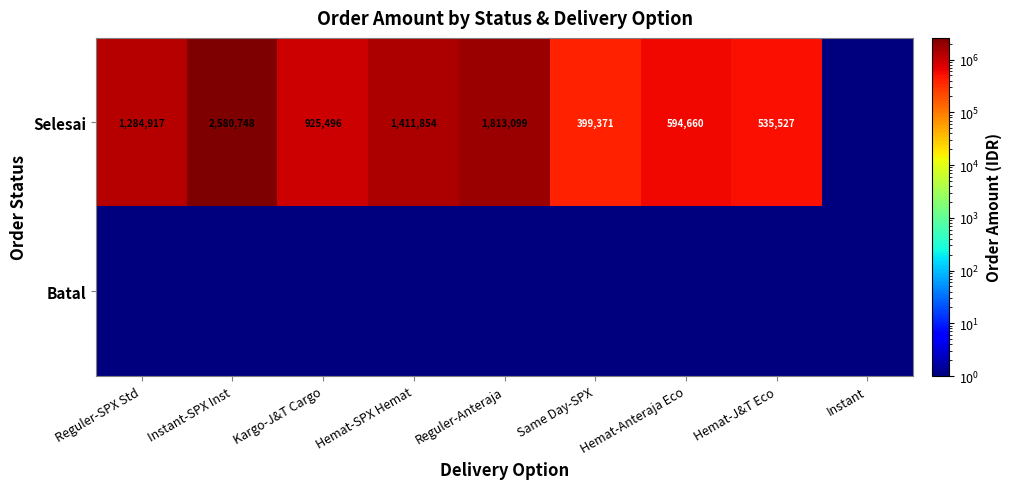

At which category does the chart reach its peak across all series?

Instant-SPX Inst